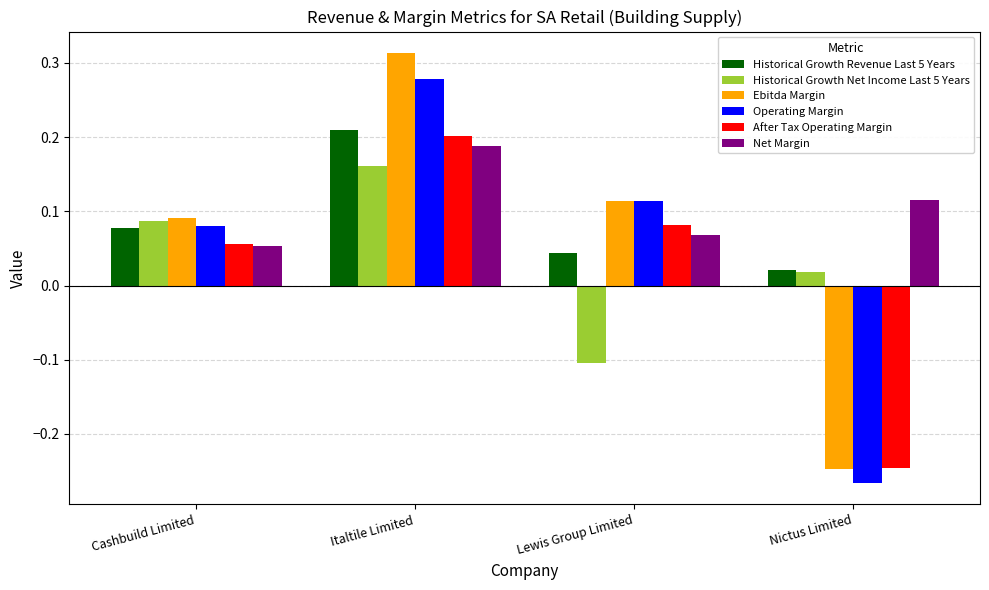

What is the minimum value for Historical Growth Net Income Last 5 Years?

-0.1